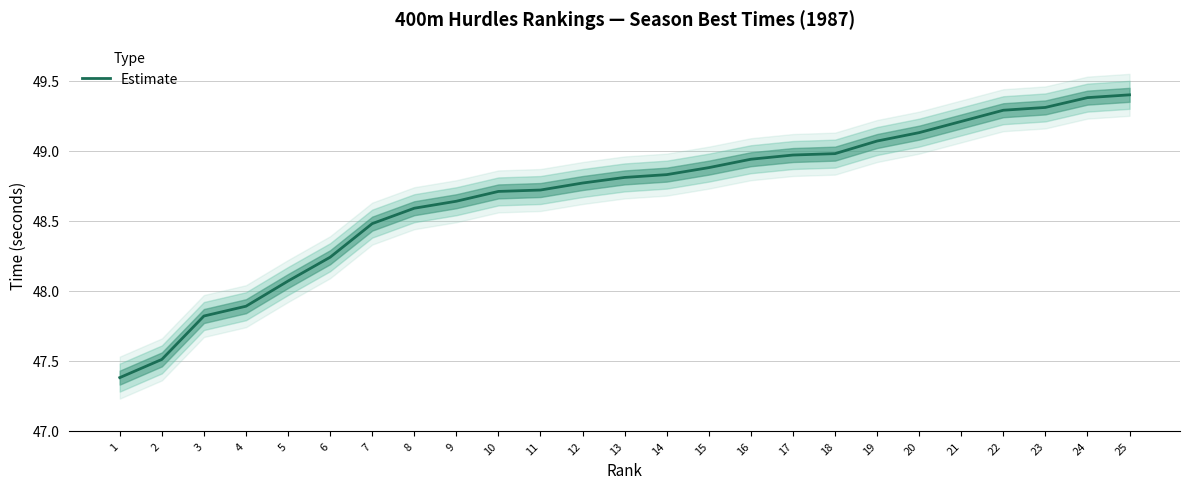

Reading right to left, extract all data points from this chart.

49.4	49.4	49.3	49.3	49.2	49.1	49.1	49.0	49.0	48.9	48.9	48.8	48.8	48.8	48.7	48.7	48.6	48.6	48.5	48.2	48.1	47.9	47.8	47.5	47.4